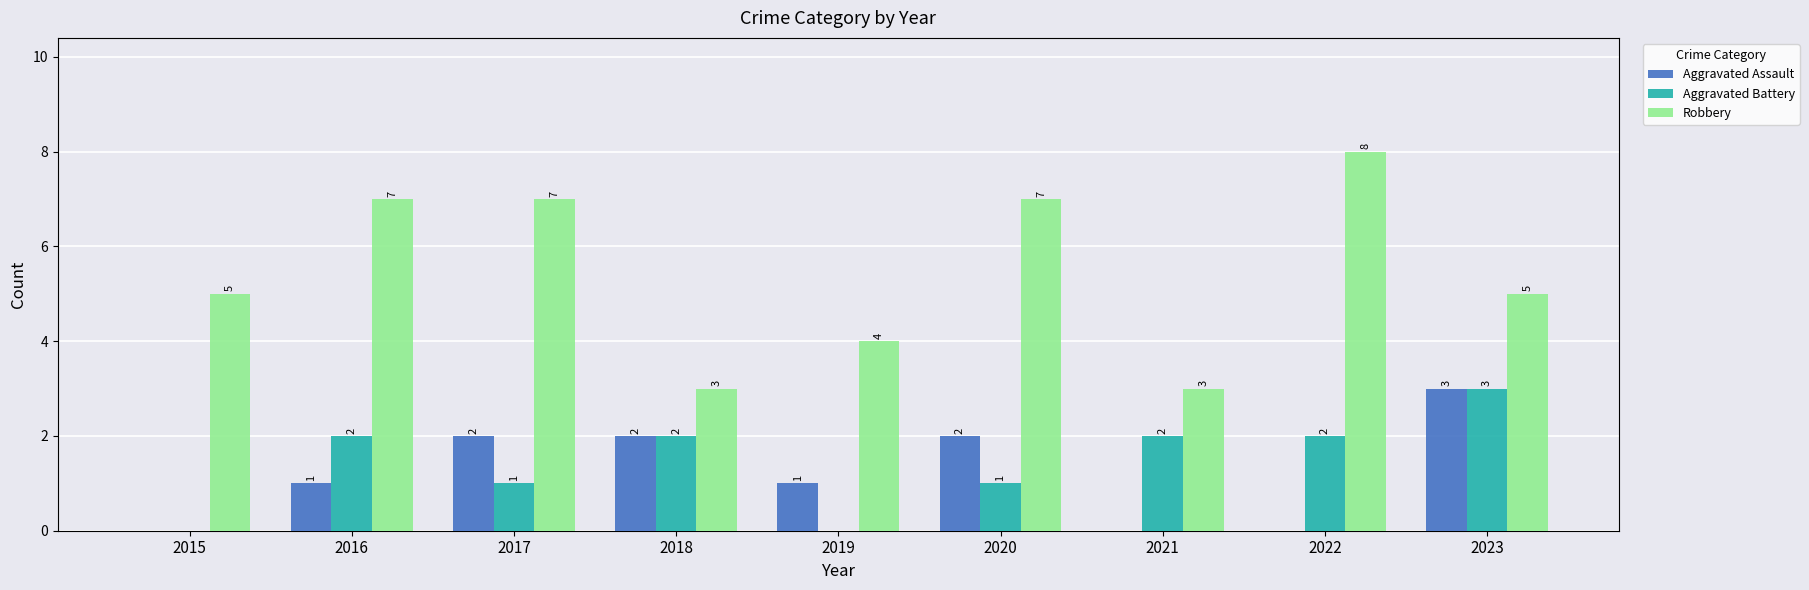

Reading right to left, extract all data points from this chart.

Aggravated Assault: 2023=3	2022=0	2021=0	2020=2	2019=1	2018=2	2017=2	2016=1	2015=0
Aggravated Battery: 2023=3	2022=2	2021=2	2020=1	2019=0	2018=2	2017=1	2016=2	2015=0
Robbery: 2023=5	2022=8	2021=3	2020=7	2019=4	2018=3	2017=7	2016=7	2015=5